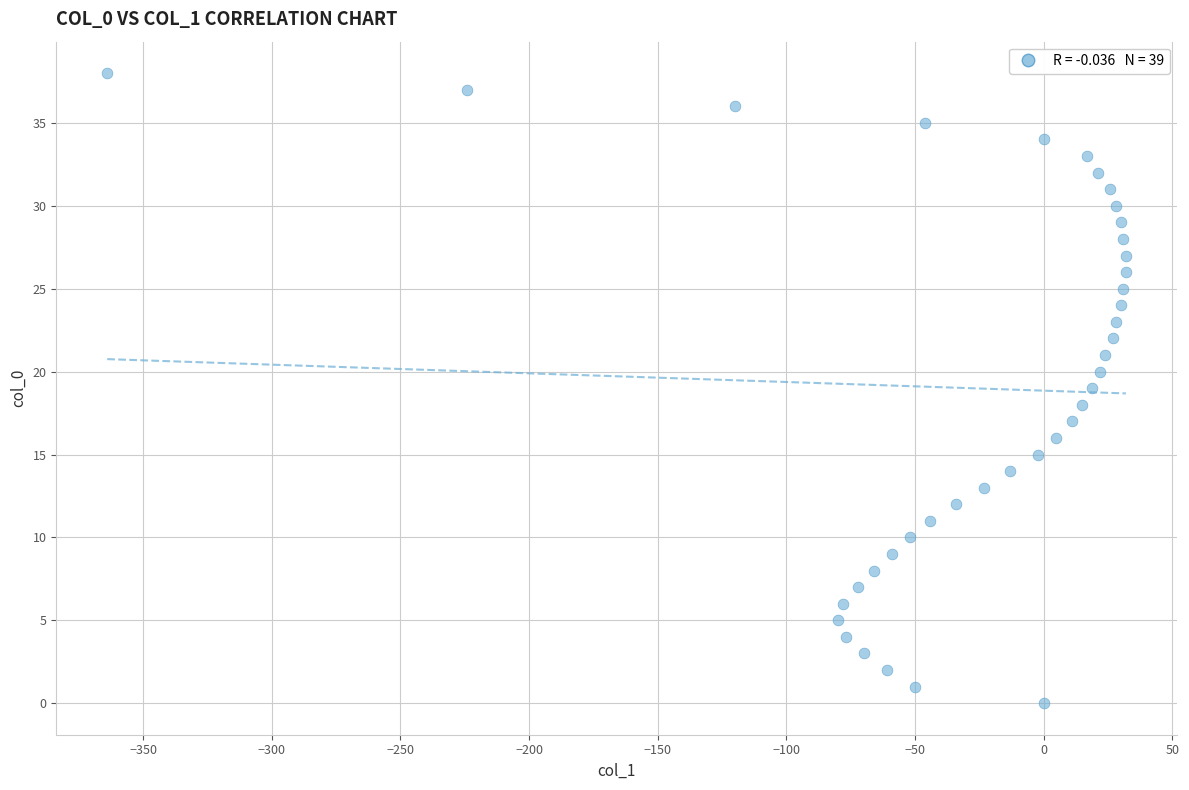

What is the range of X values (max minus min)?

396